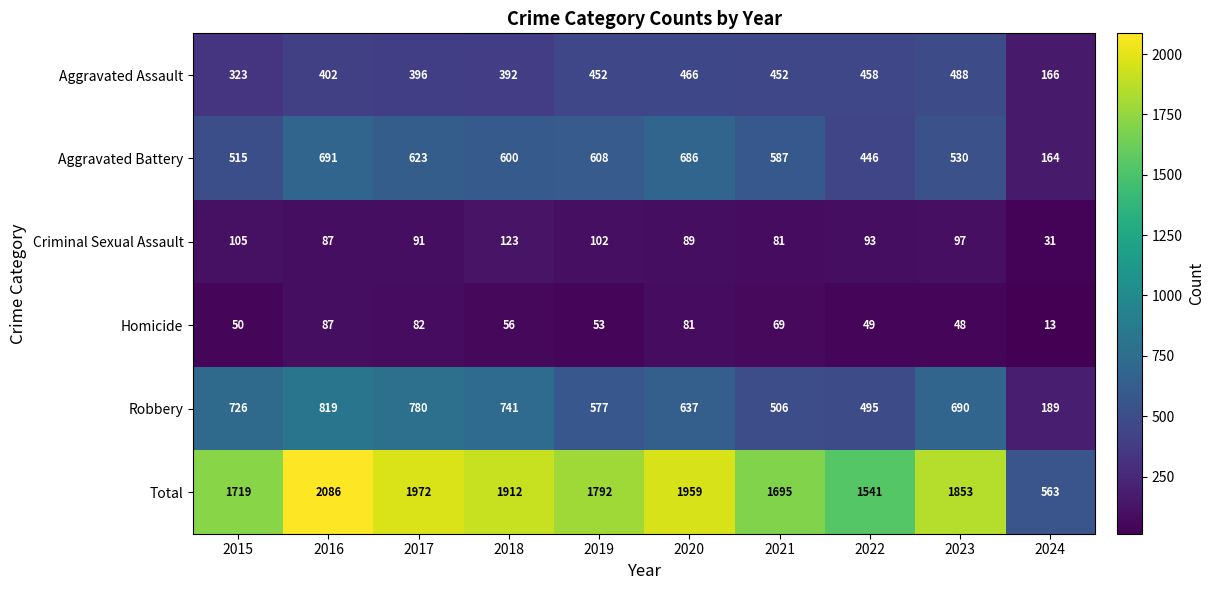

What is the difference between the highest and lowest values at 2023?

1805